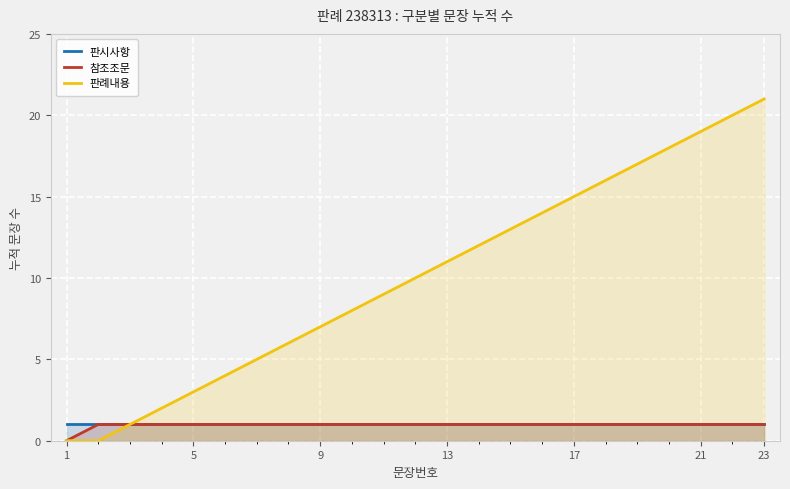

At which label does 참조조문 reach its minimum?

1